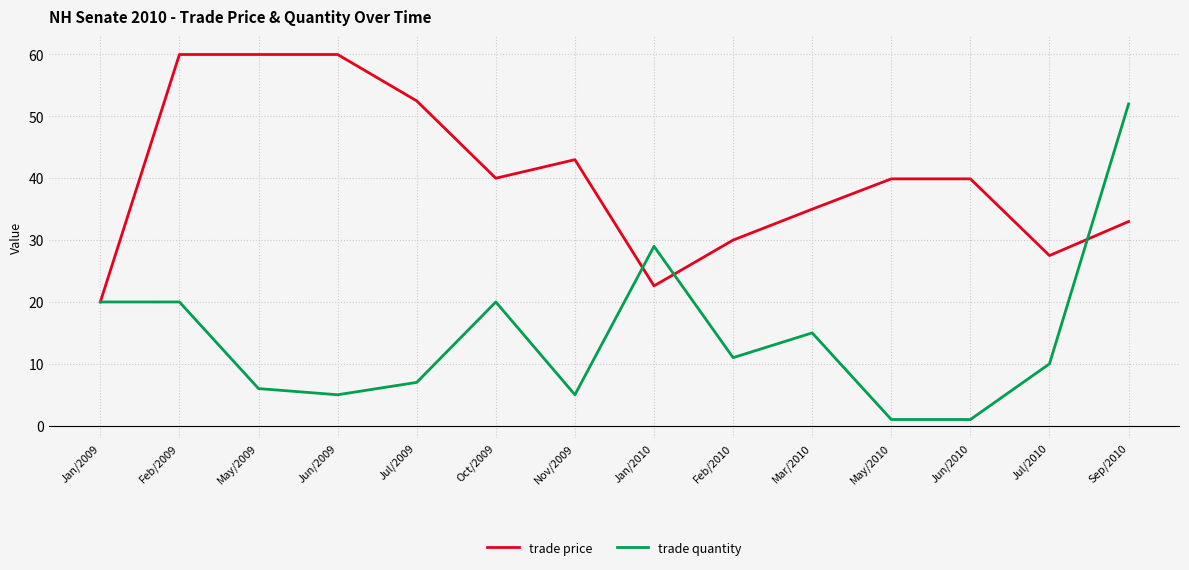

Which series has the largest total across all categories?

trade price